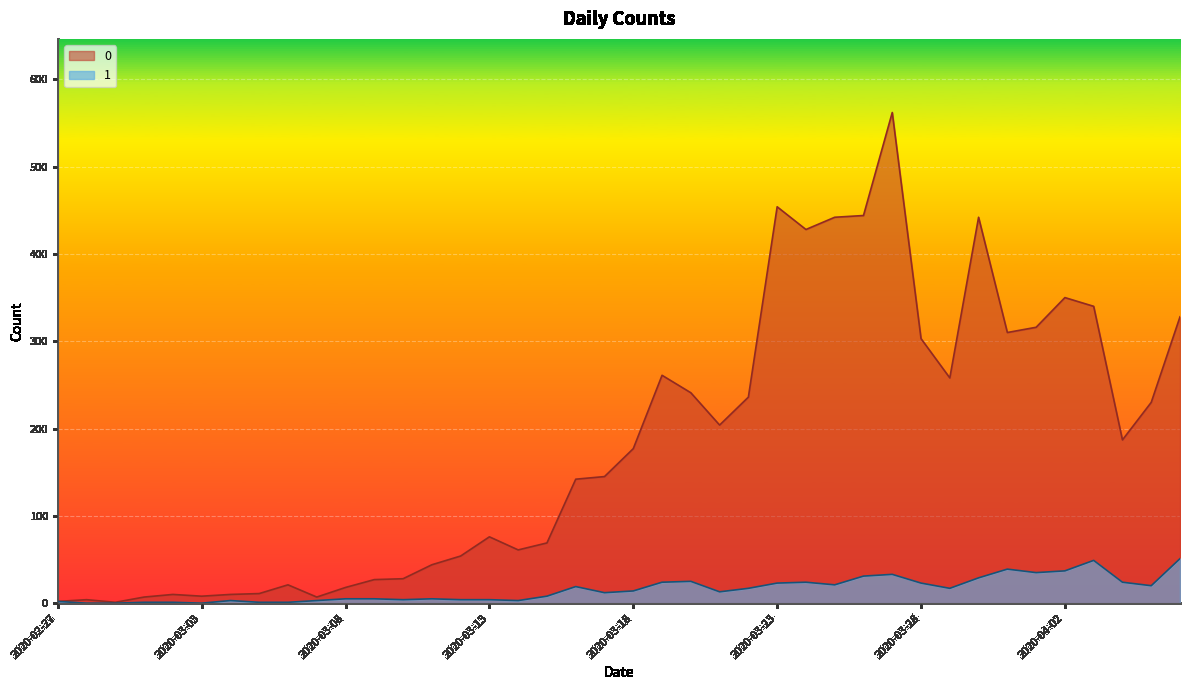

True or false: 1 and 0 intersect in this chart.

False